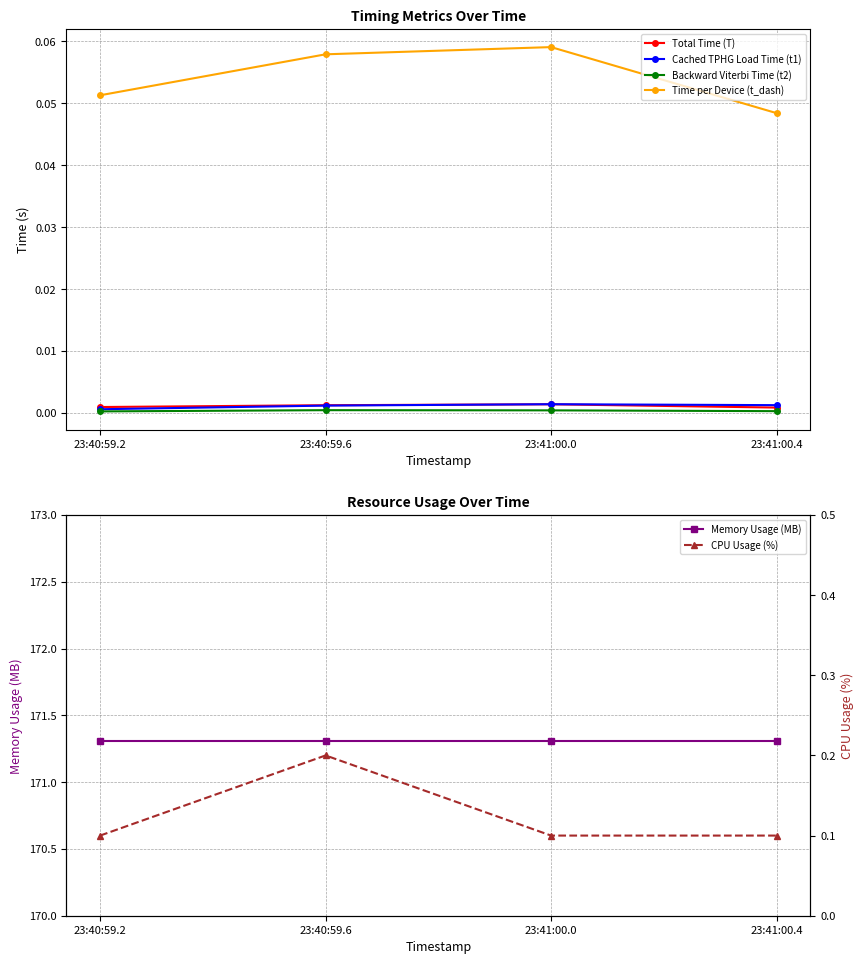

At which label does Total Time (T) reach its minimum?

23:41:00.4